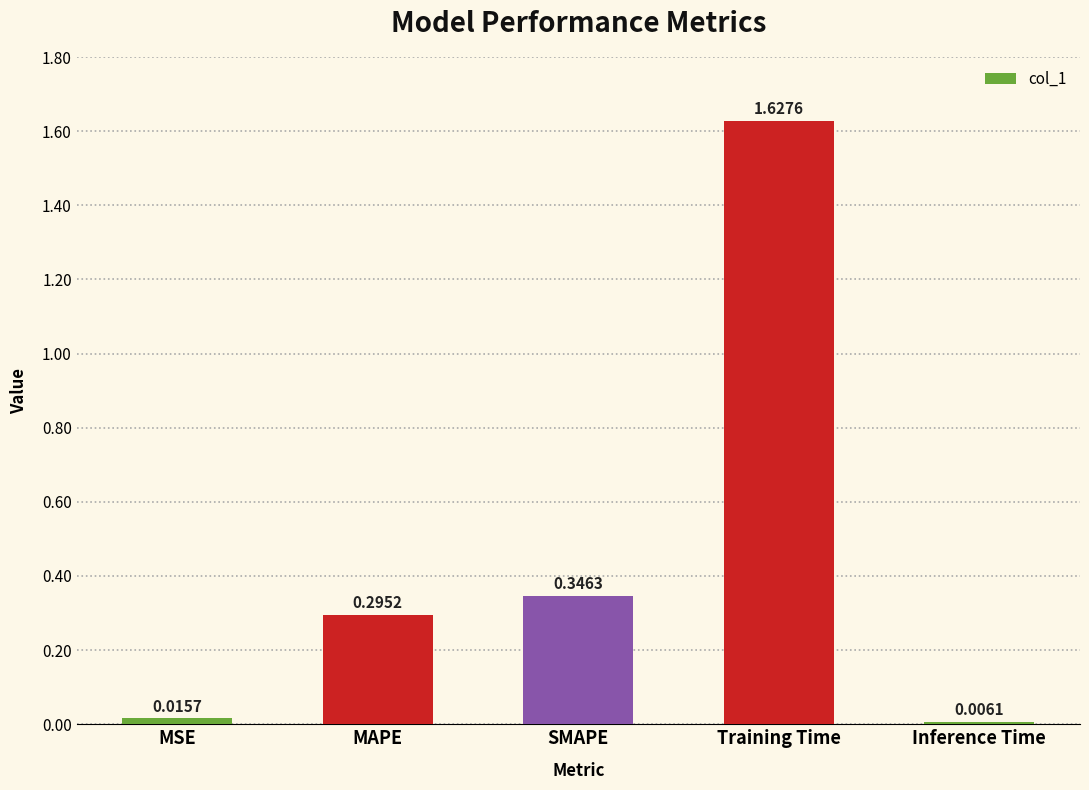

What is the label of the 5th bar from the left?

Inference Time